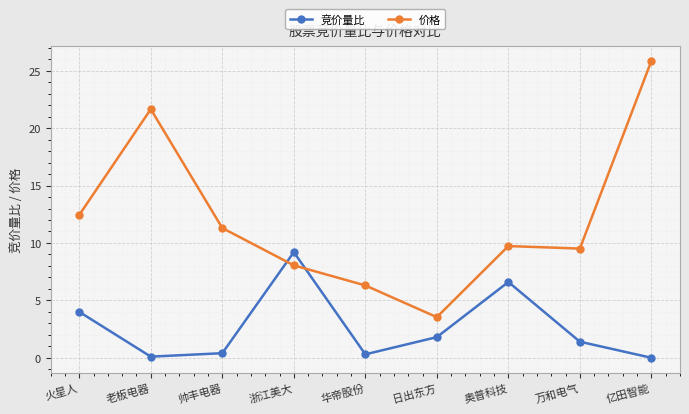

How many lines are shown in the chart?

2